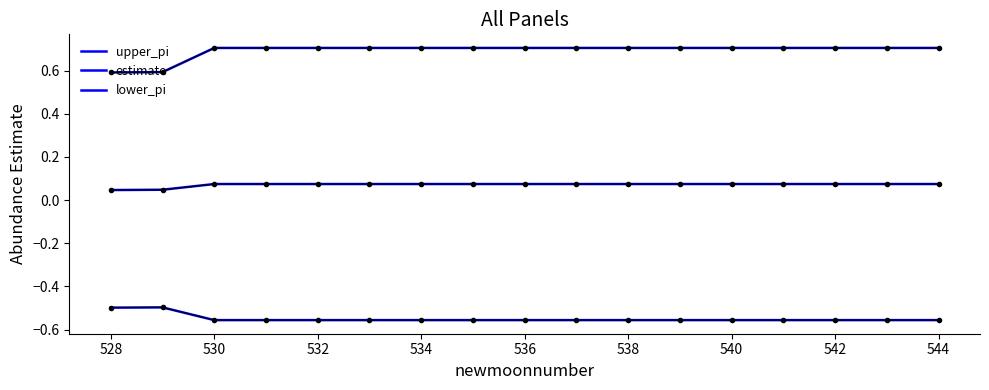

Does the chart display data point markers on the line(s)?

No